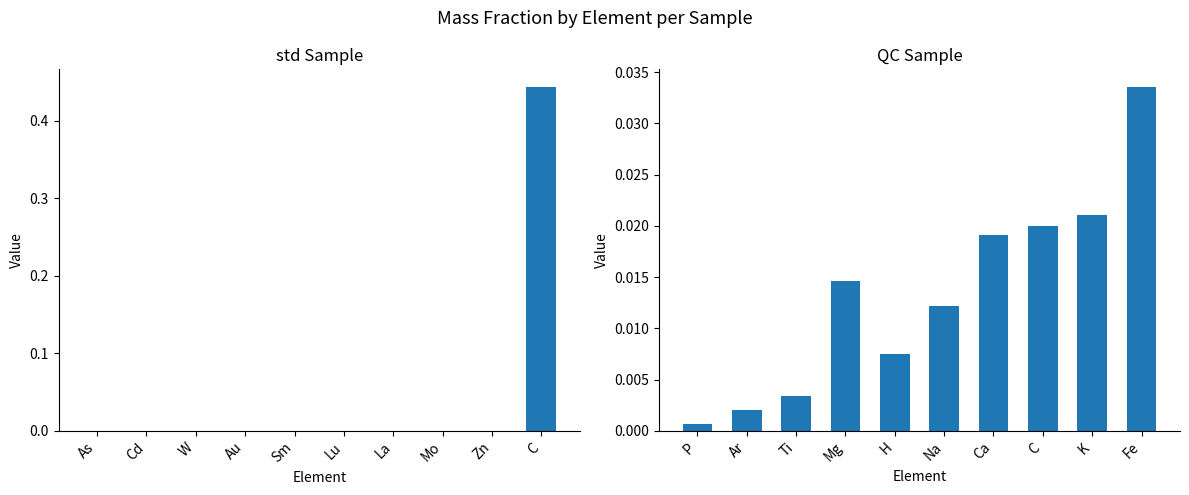

True or false: std has a value of 0.0 at Cd.

True